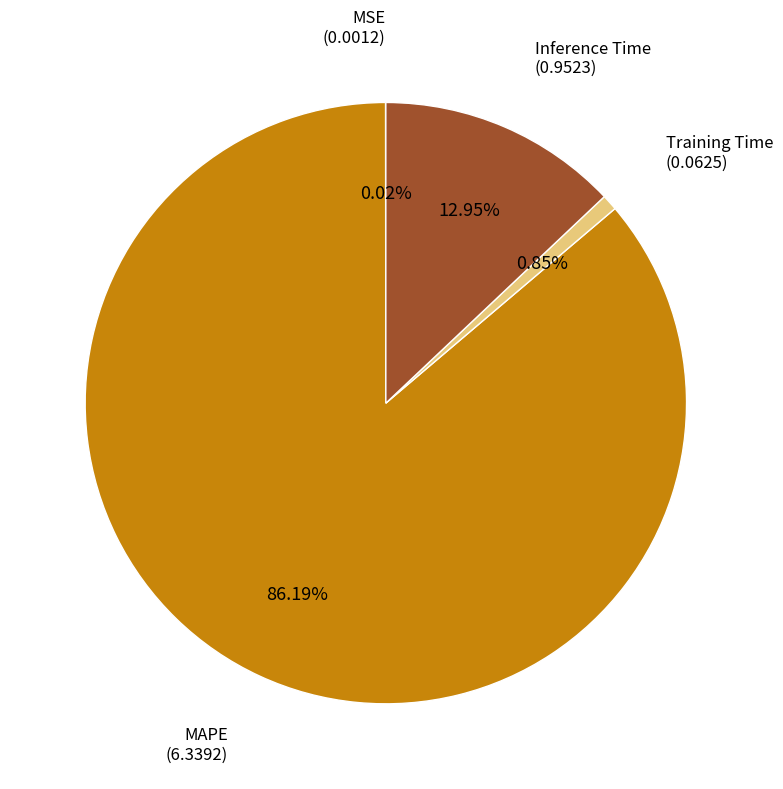

Is there a majority slice in this chart?

Yes